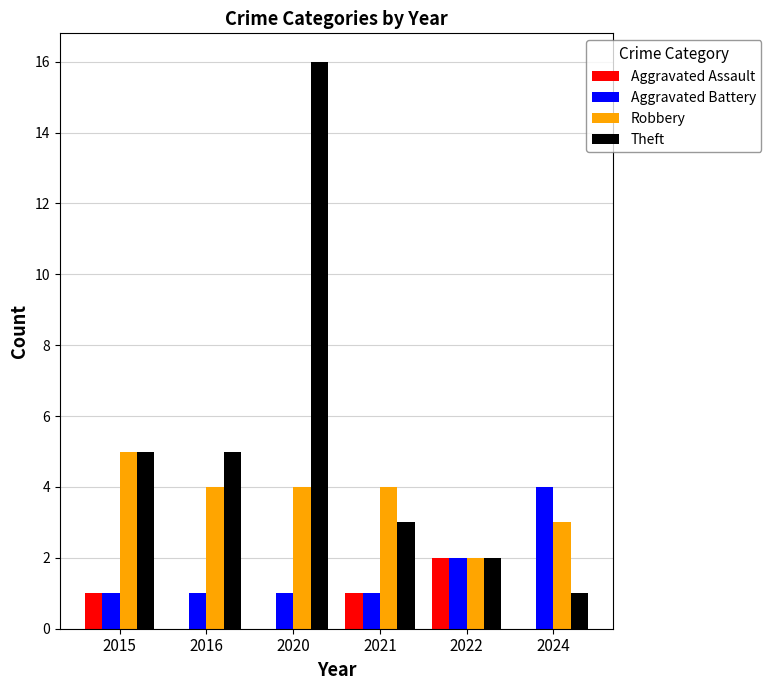

Which series has the largest total across all categories?

Theft